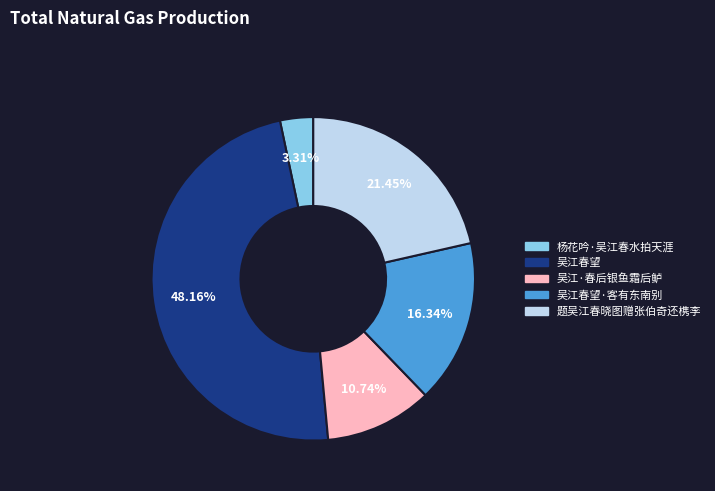

To the nearest percent, what is the average slice percentage?

20%